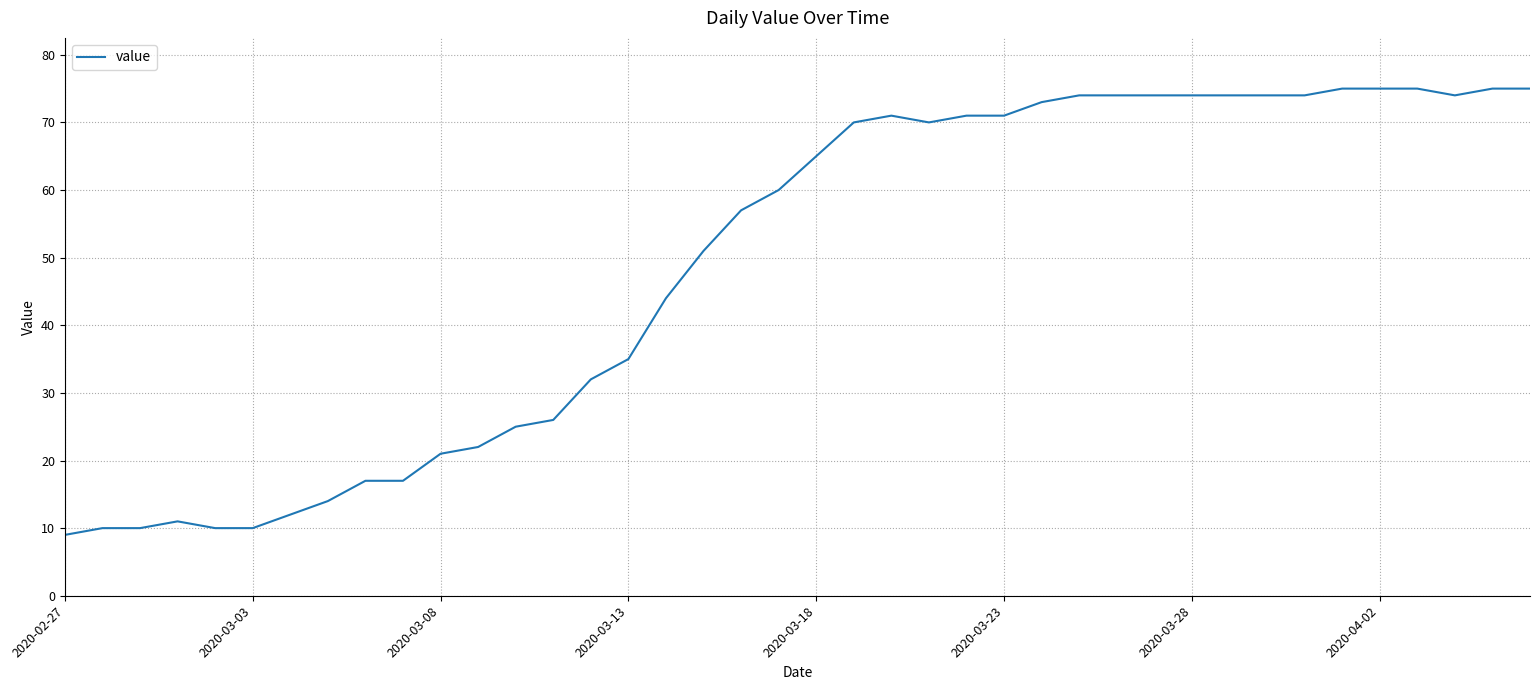

What is the difference between the maximum and minimum values?

66